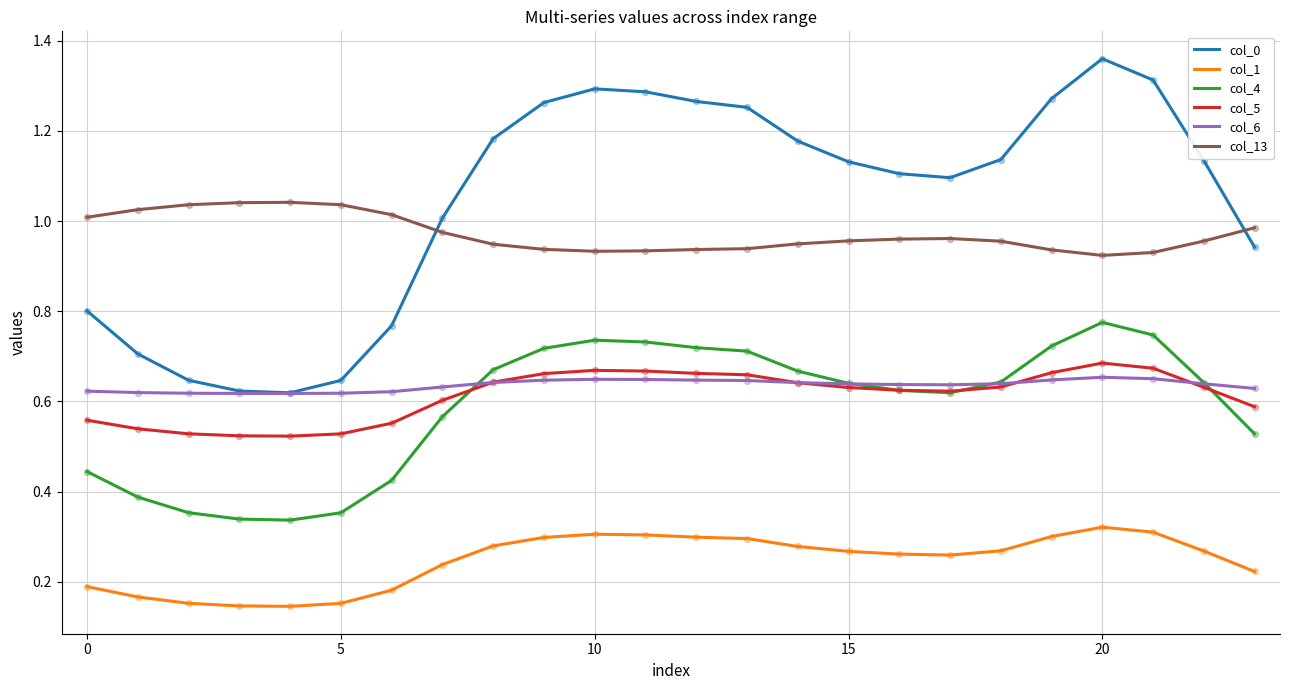

Which series has the widest spread of values?

col_0